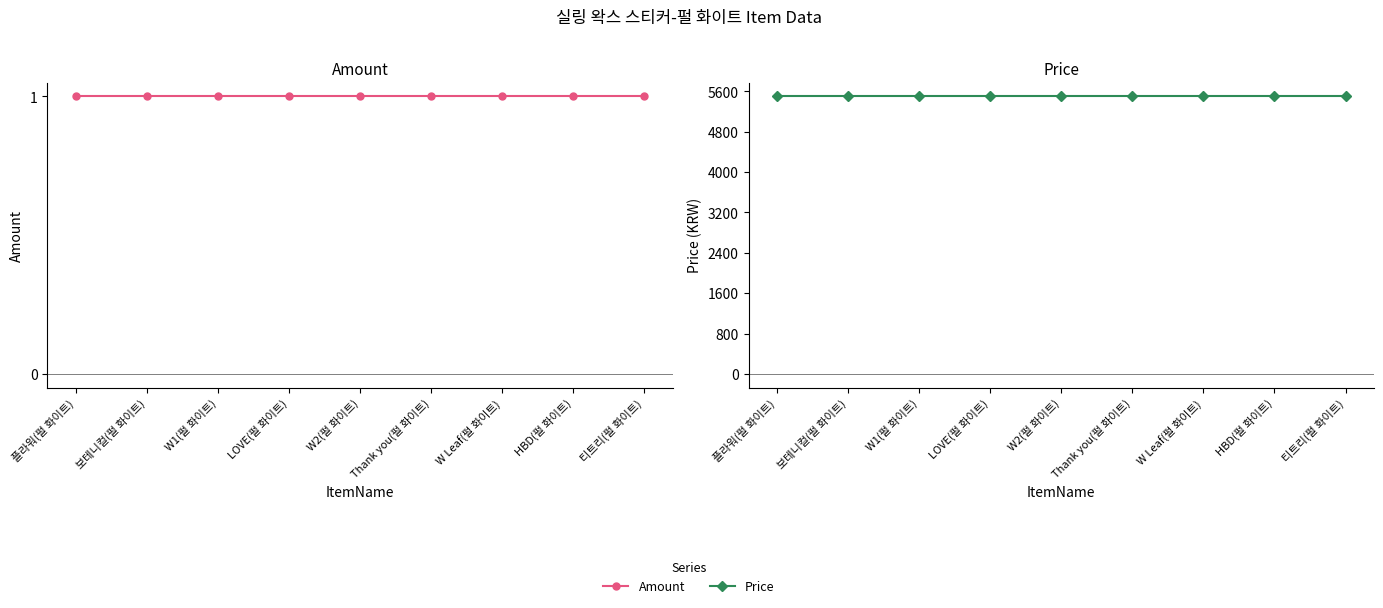

How many distinct data groups are displayed?

2